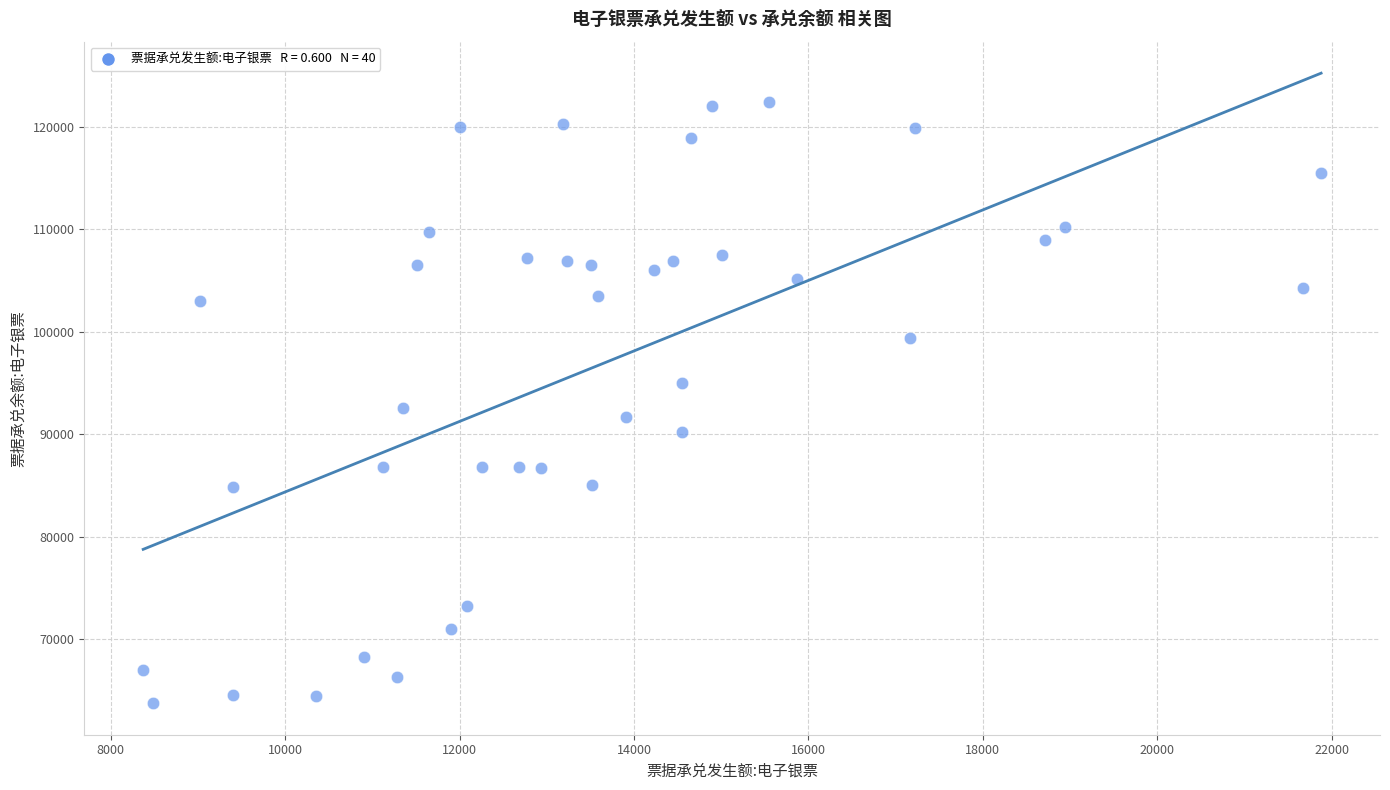

What is the range of Y values (max minus min)?

58660.1